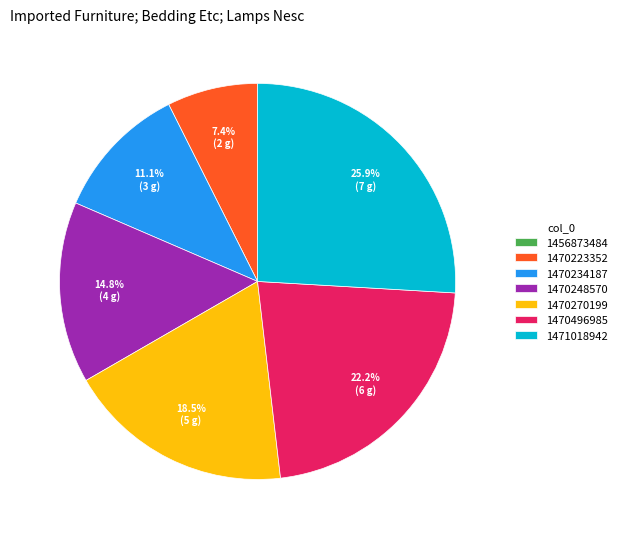

What is the largest slice in the pie chart?

1471018942